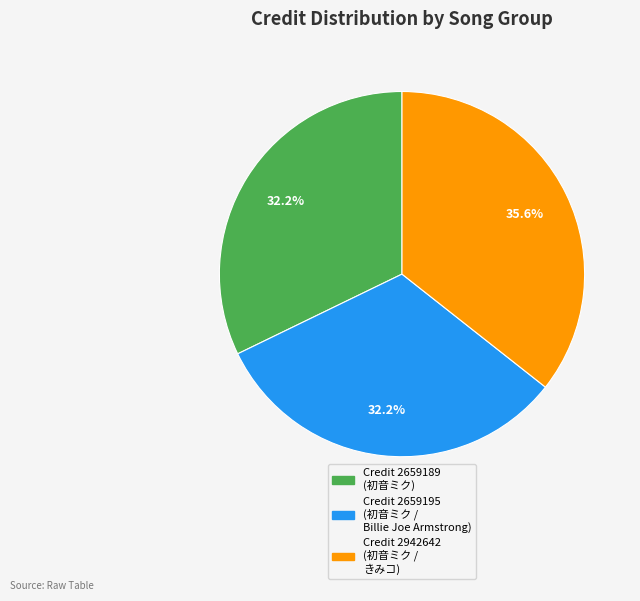

Is there any slice that represents more than half of the pie?

No